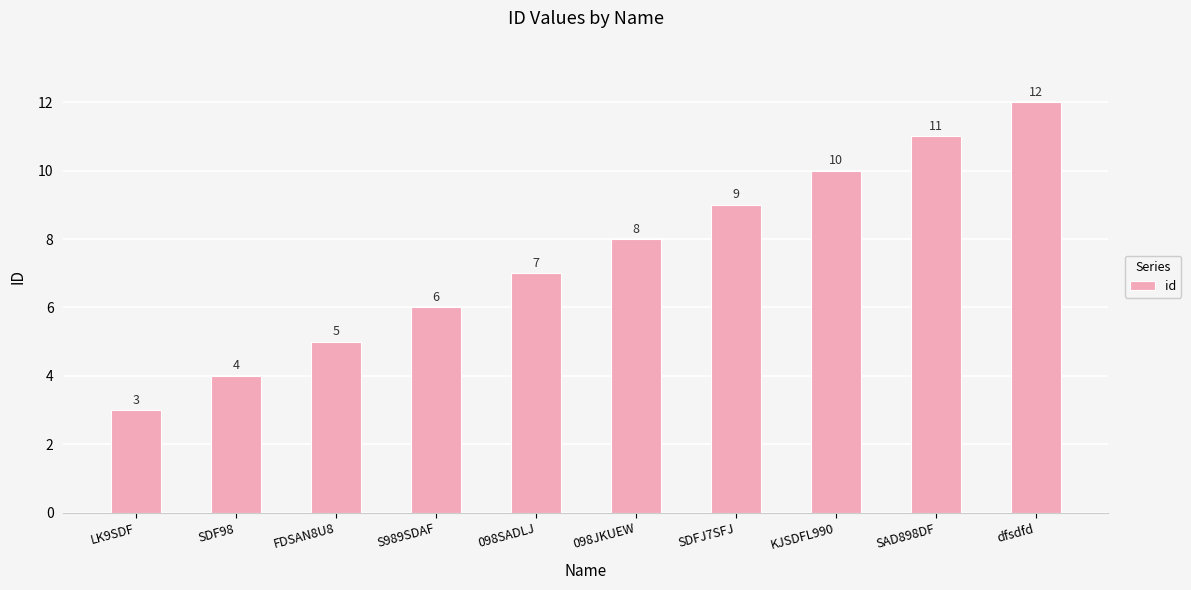

What is the average value?

8